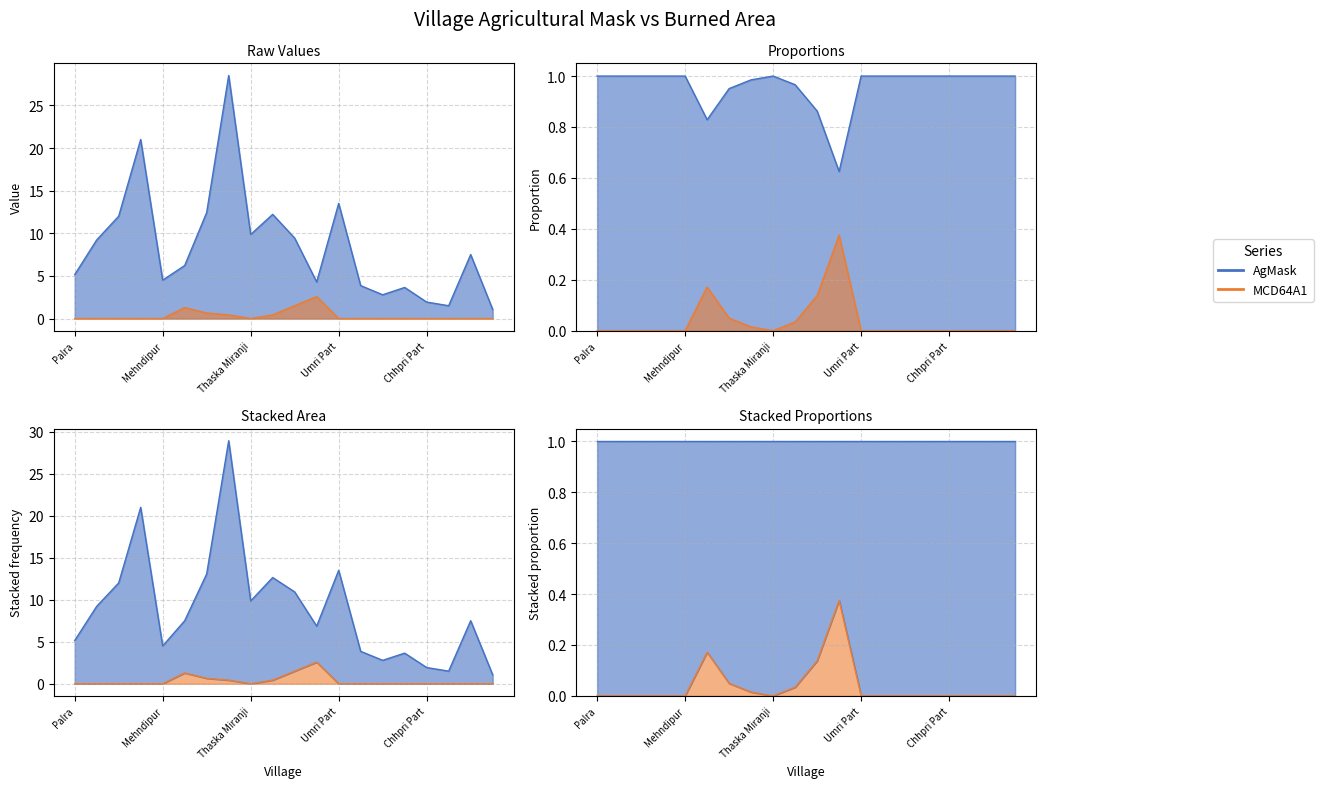

What is the greatest value displayed?

28.5